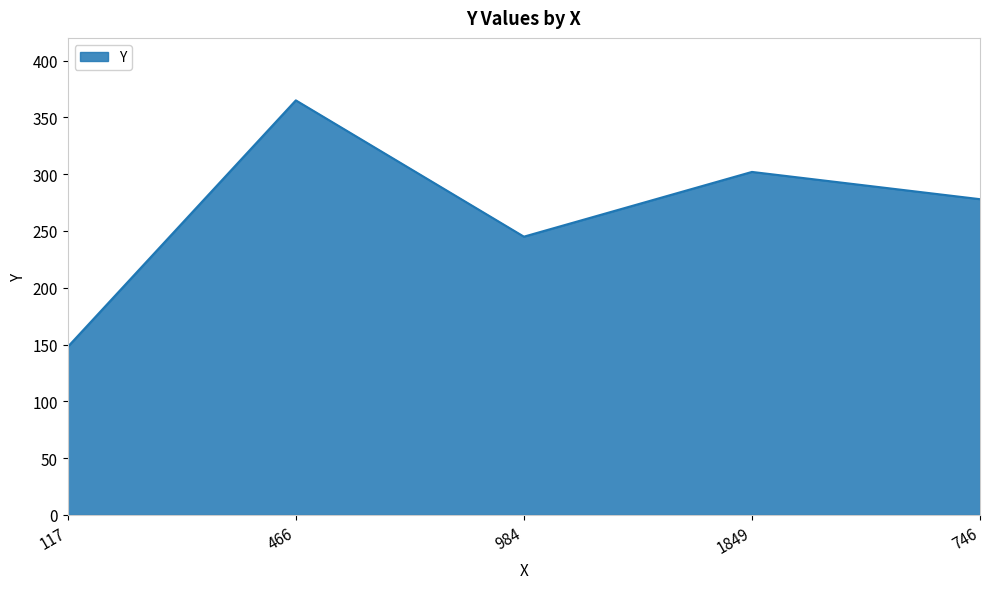

Count the values in the range 245 to 302.

3